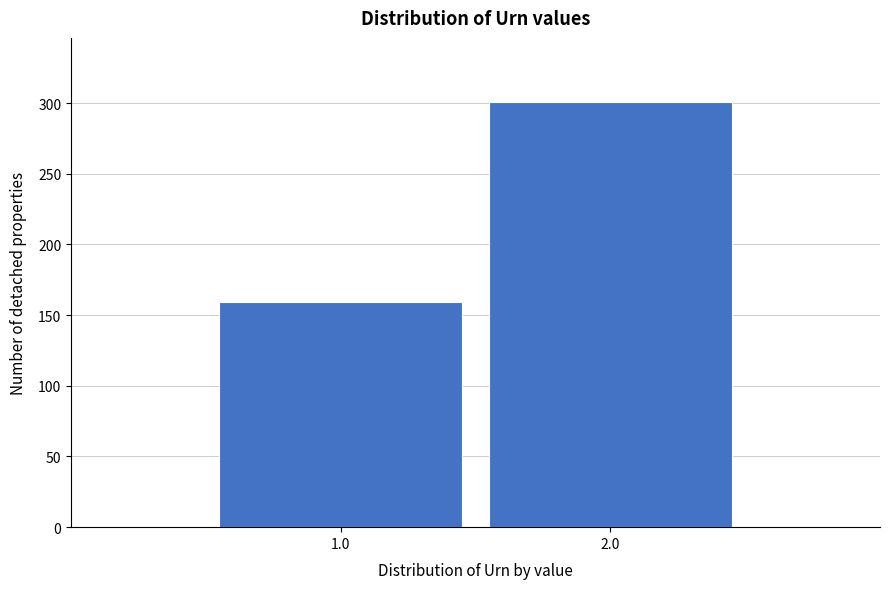

Reading left to right, list all the values displayed in this chart.

1.0=159	2.0=301